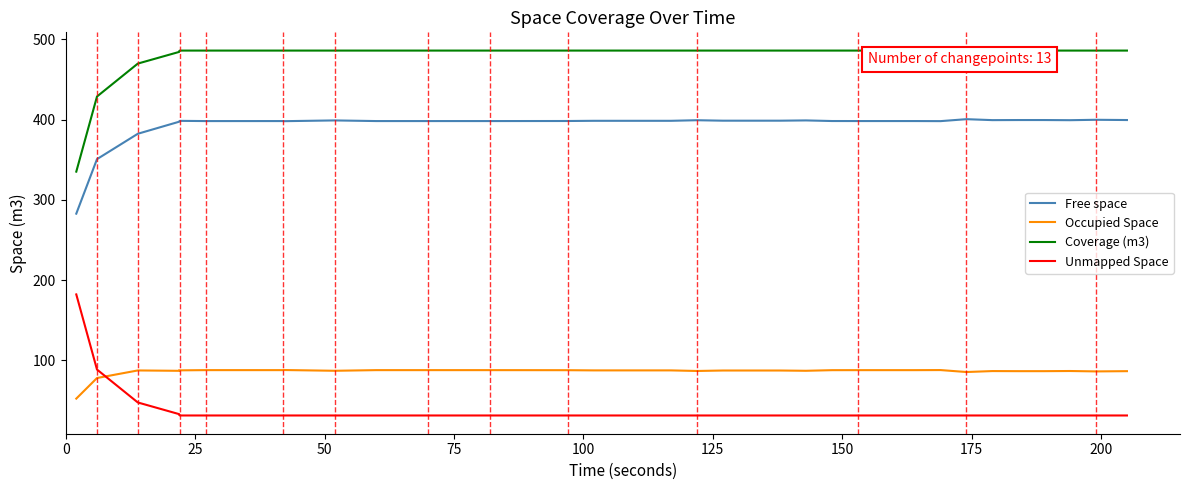

The Coverage (m3) series shows 98.3 at 32. True or false?

False